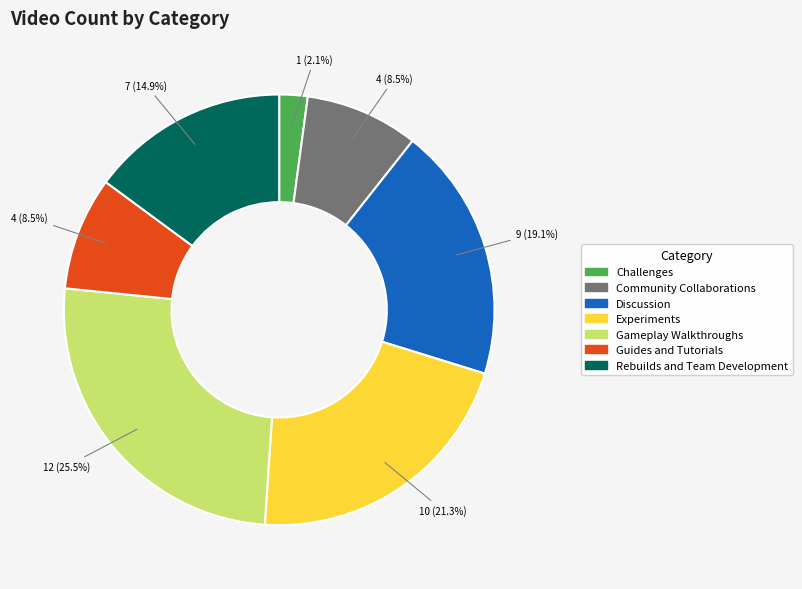

Which has a higher value, Gameplay Walkthroughs or Challenges?

Gameplay Walkthroughs